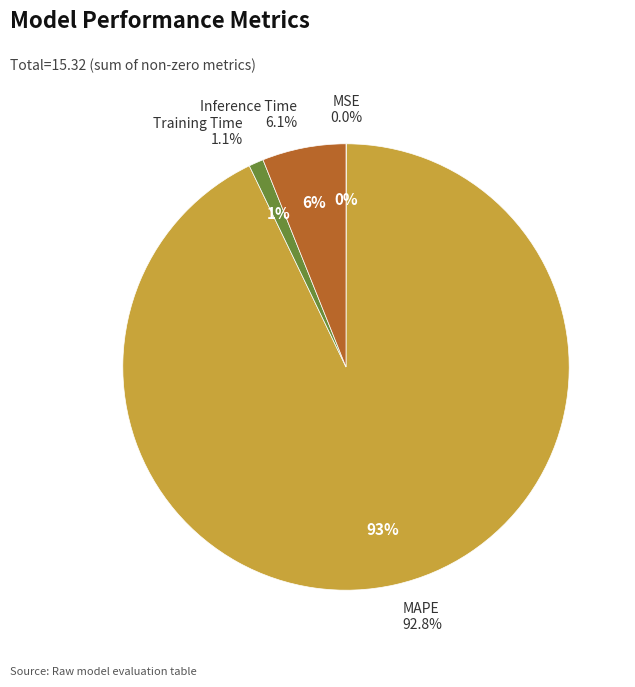

What portion of the pie excludes Training Time?

98.9%